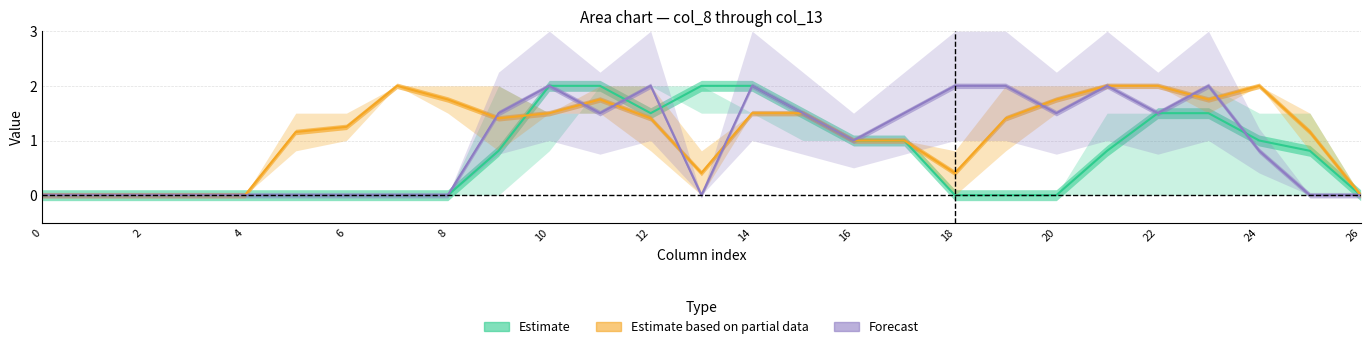

How many col_11 values are between 0 and 2?

27